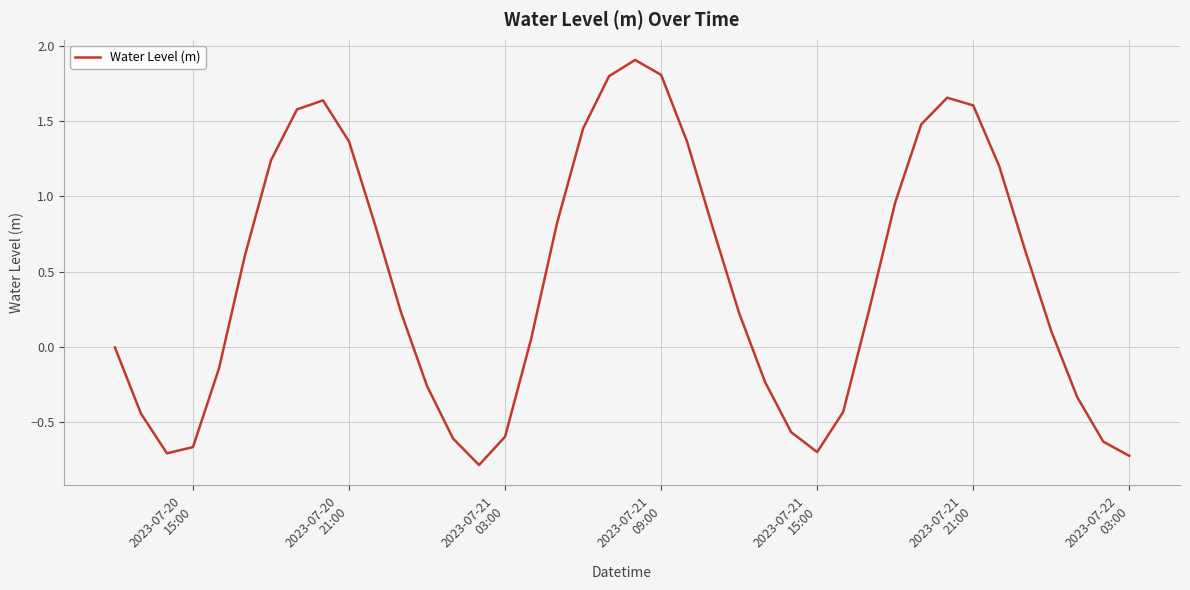

What is the difference between the maximum and minimum values?

2.7